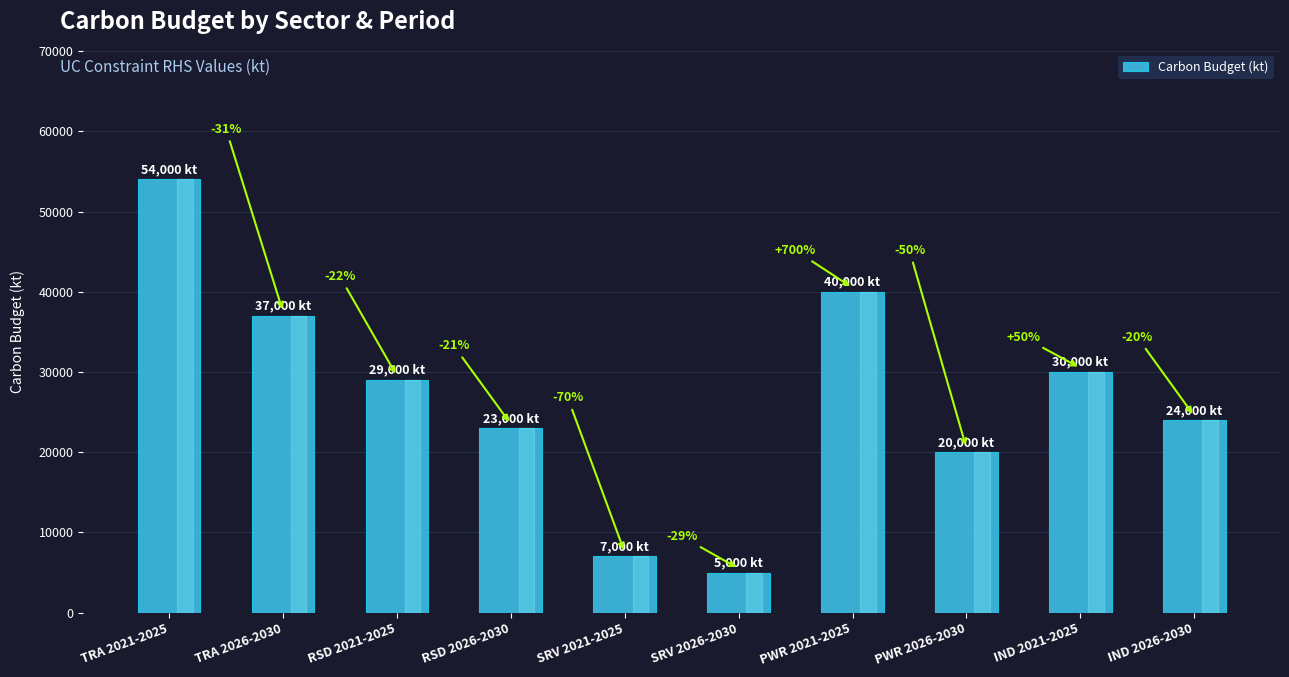

What is the sum of the values at IND 2021-2025 and SRV 2021-2025?

37000